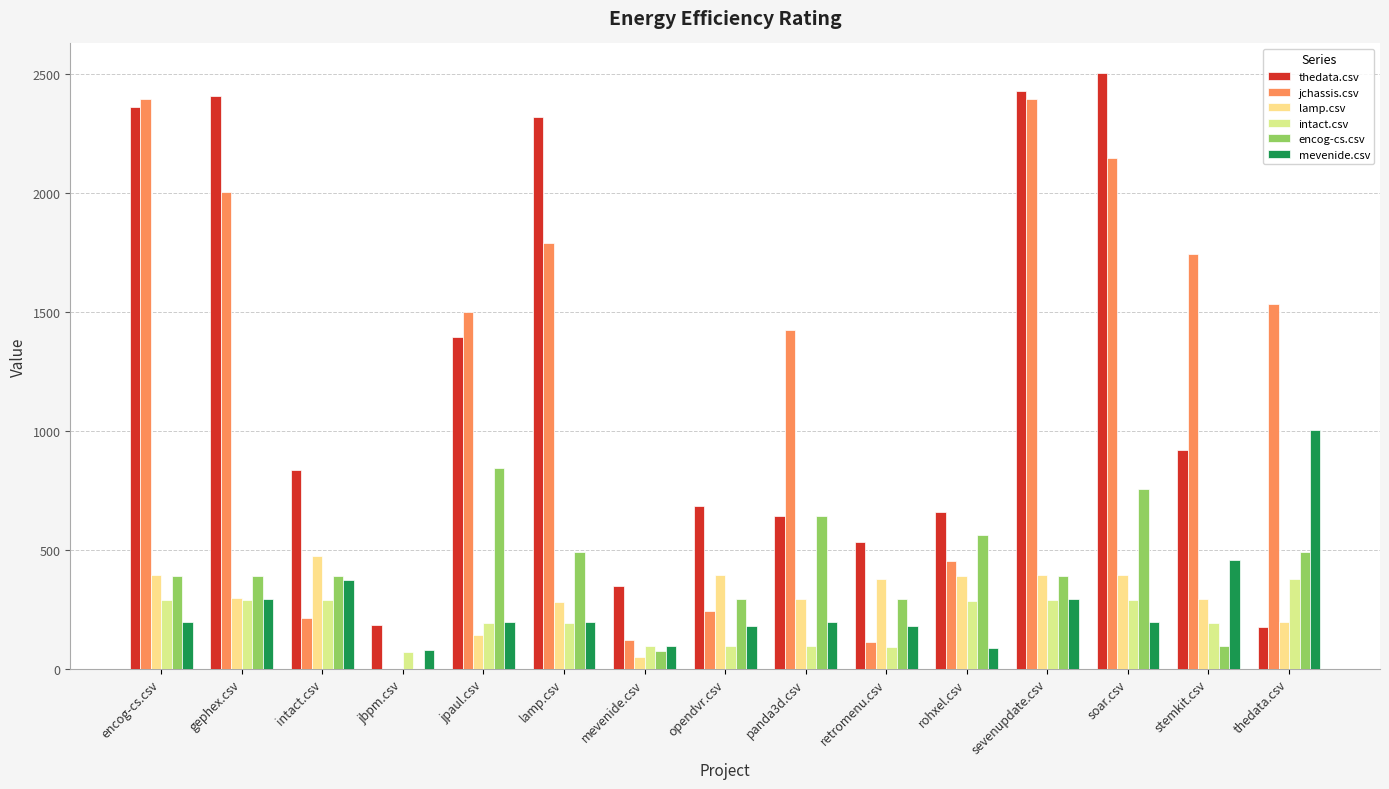

Reading right to left, what are all the values shown in this chart?

thedata.csv: 174.5	920.0	2505.0	2431.5	658.5	531.0	642.0	685.0	345.5	2319.0	1395.5	183.5	836.5	2409.5	2362.0
jchassis.csv: 1534.5	1744.5	2149.0	2397.5	454.5	110.0	1424.5	244.0	119.0	1791.0	1500.5	0.0	212.0	2004.5	2397.5
lamp.csv: 194.5	292.0	394.0	394.0	389.5	376.0	293.0	394.0	50.5	280.5	141.5	0.0	473.0	295.5	394.0
intact.csv: 379.0	191.0	290.5	290.5	283.5	91.5	94.5	94.5	94.5	193.0	192.0	70.5	286.5	290.5	290.5
encog-cs.csv: 490.0	96.5	755.0	391.5	561.0	293.5	640.5	293.5	75.5	490.0	845.0	0.0	391.0	391.0	391.0
mevenide.csv: 1003.5	457.5	196.0	294.5	88.5	180.0	195.0	180.0	96.5	196.0	196.0	77.5	373.0	294.5	195.0